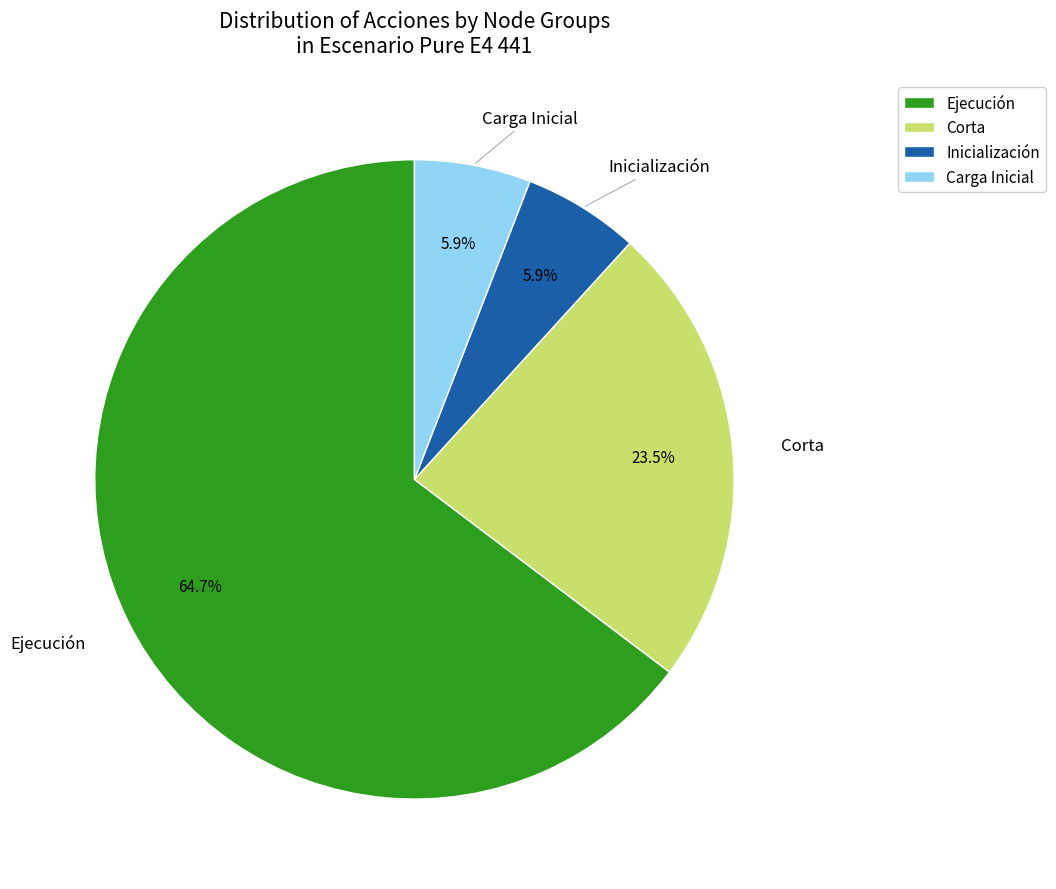

Which slice is the largest?

Ejecución